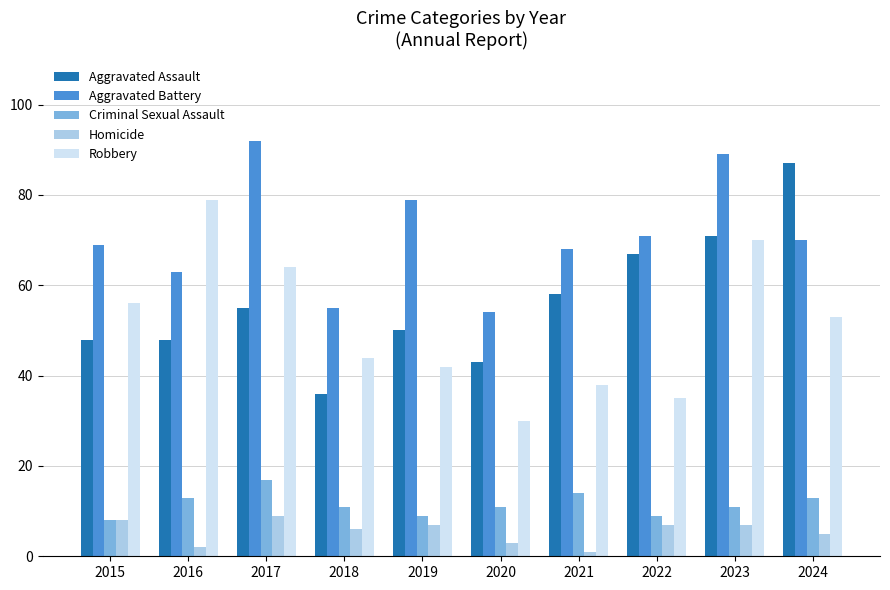

How many series are shown in this chart?

5